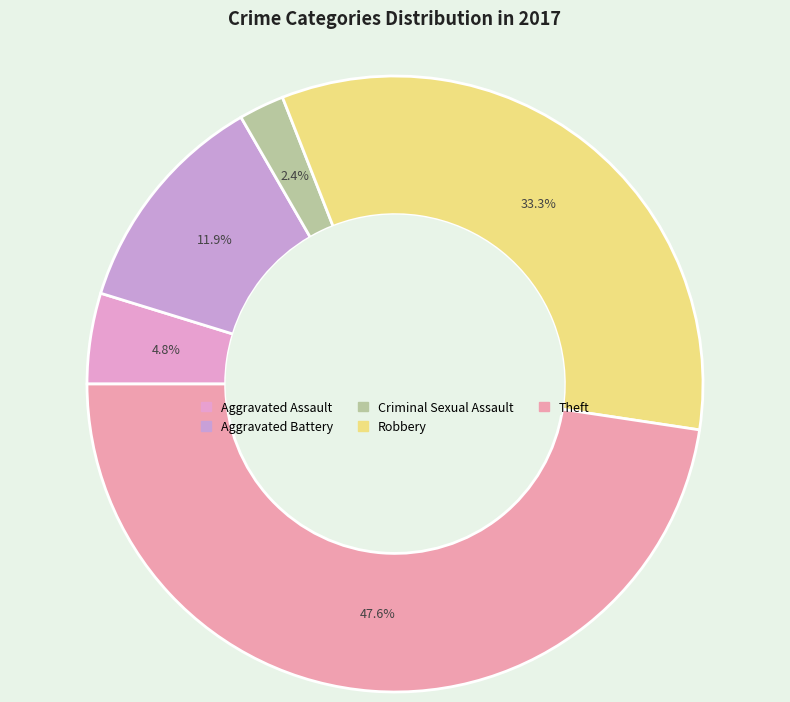

How many slices are in this pie chart?

5